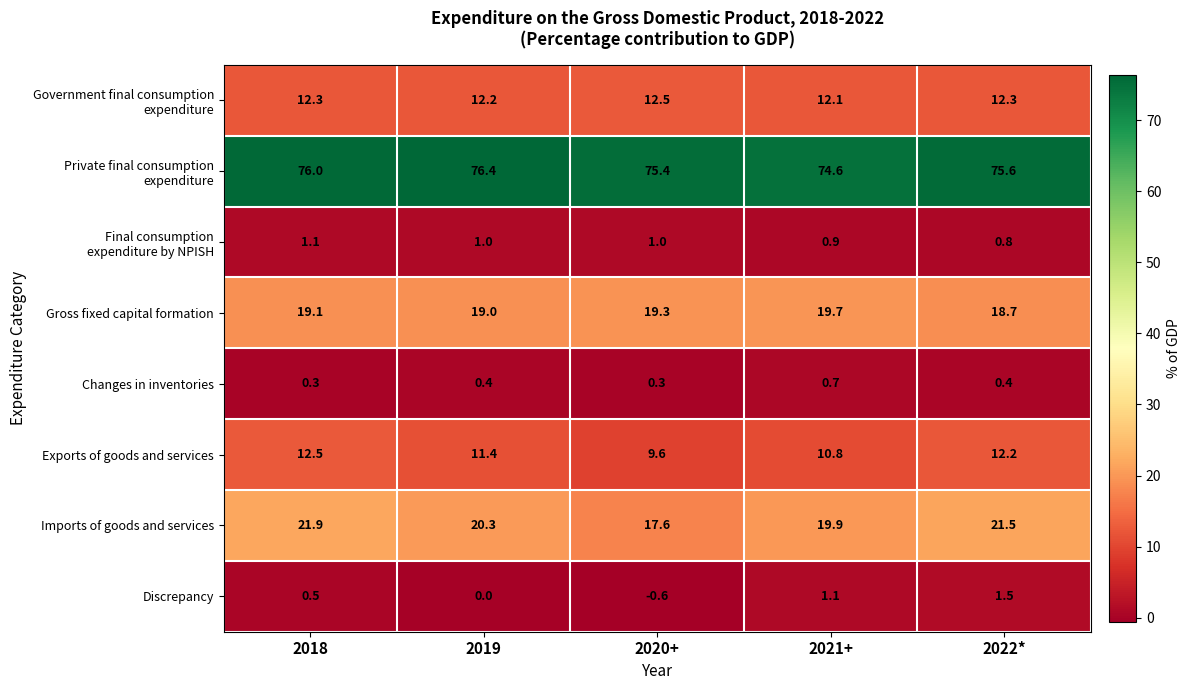

Is it true that Exports of goods and services equals 12.5 at 2018?

True